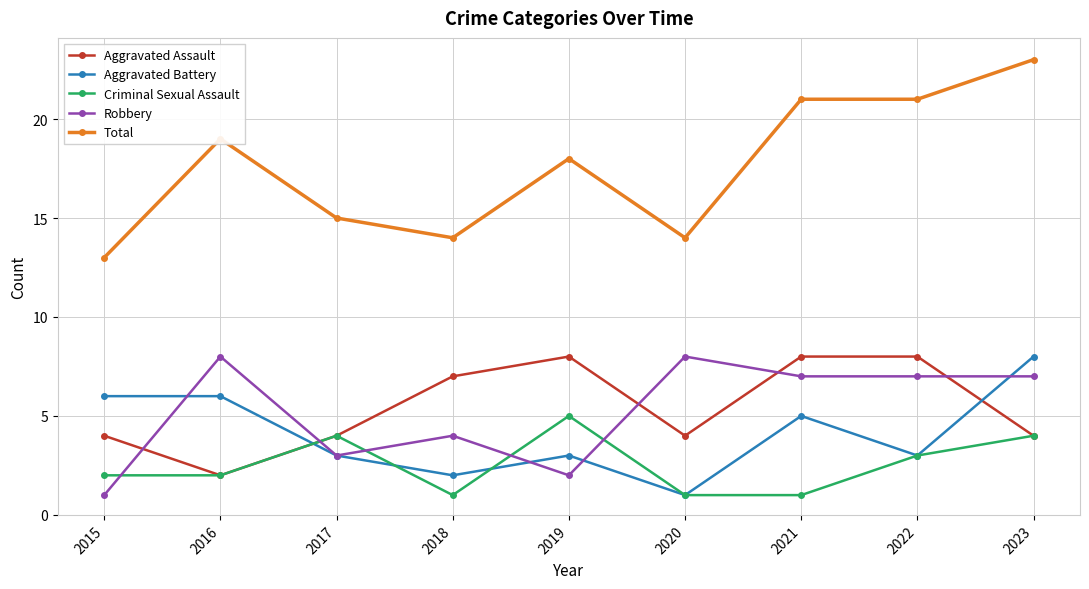

Where do Aggravated Battery and Aggravated Assault first cross each other?

2016 and 2017